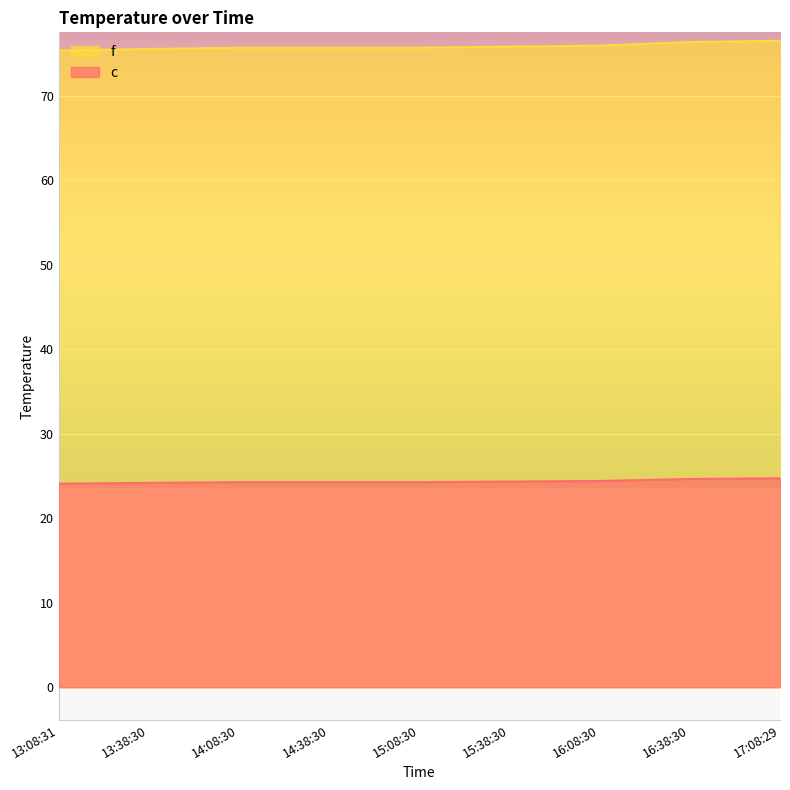

True or false: f and c intersect in this chart.

False